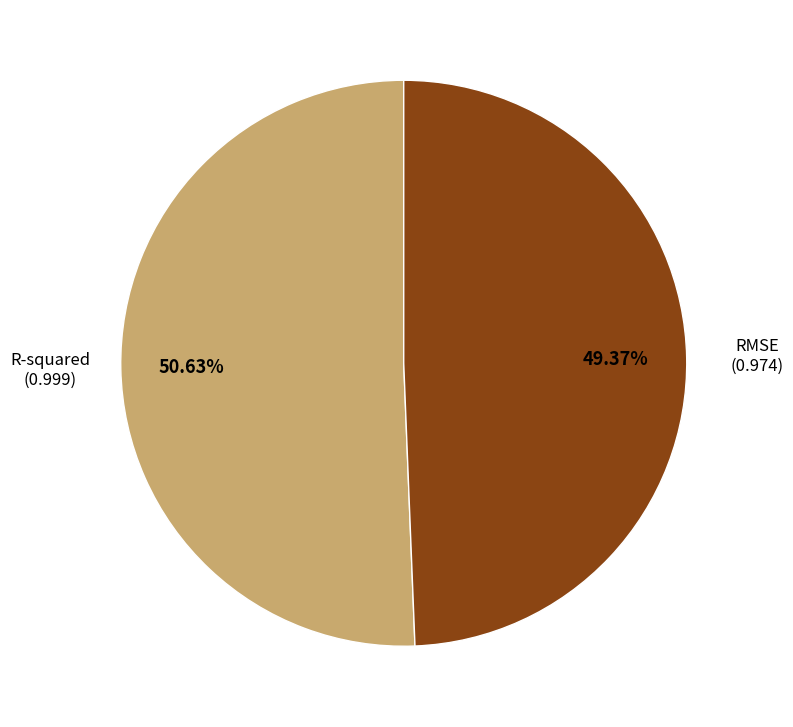

Does any single category account for the majority?

Yes